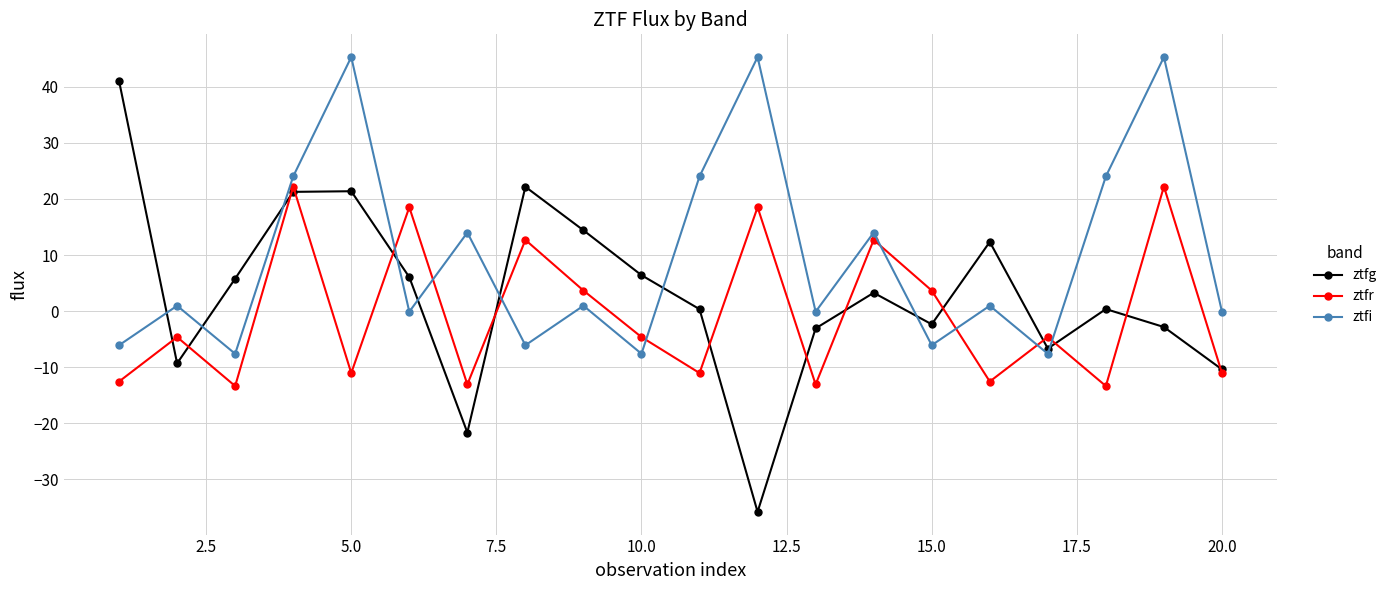

In ztfg, how many points are higher than both neighbors (excluding endpoints)?

5